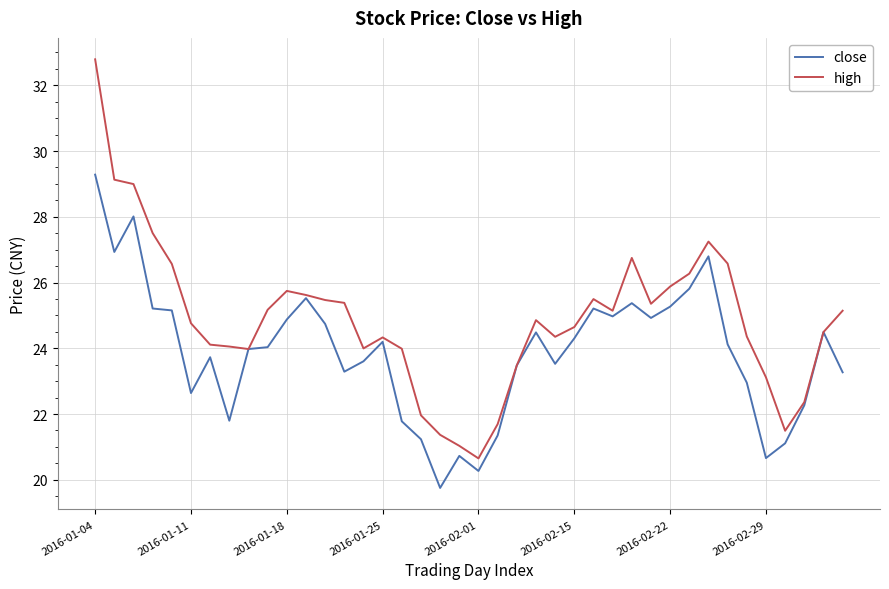

List the series in order of their peak value, highest first.

high, close